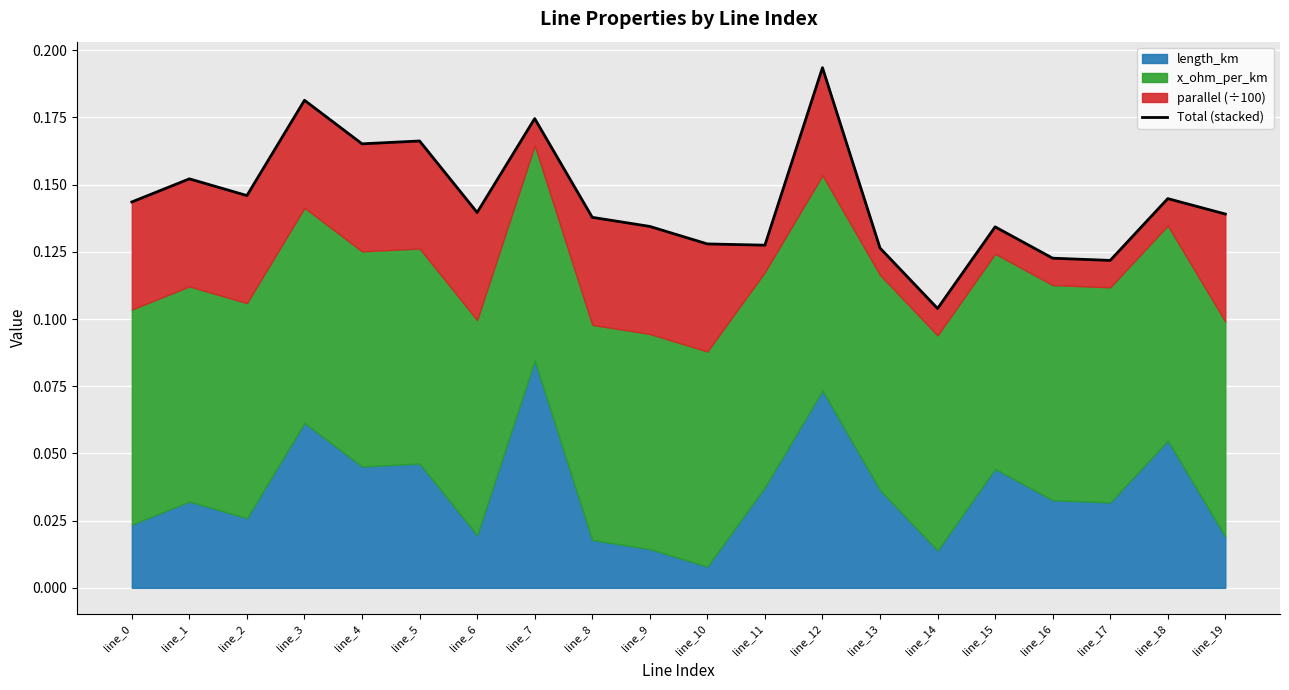

Count the values in the range 0 to 1.

20